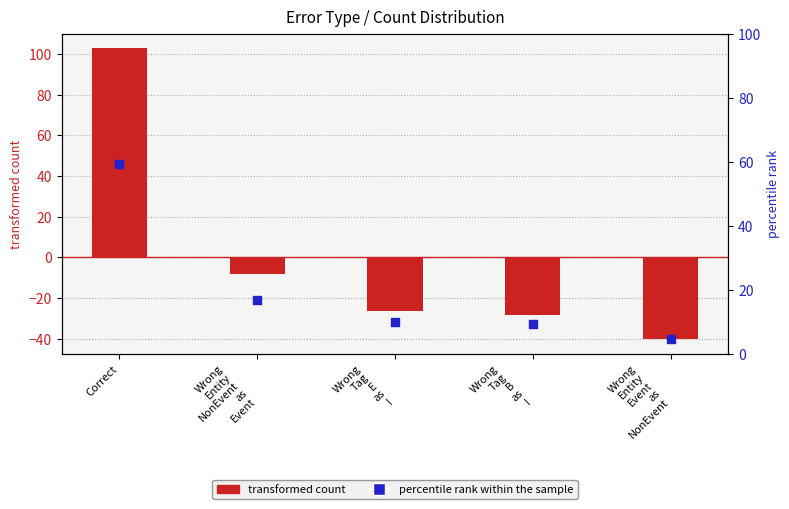

Which series contains the highest Y value?

transformed count